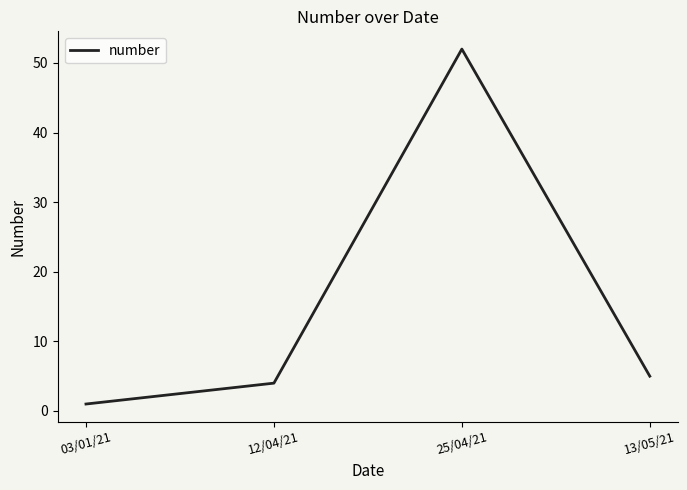

Rank the categories by value from lowest to highest.

03/01/21, 12/04/21, 13/05/21, 25/04/21